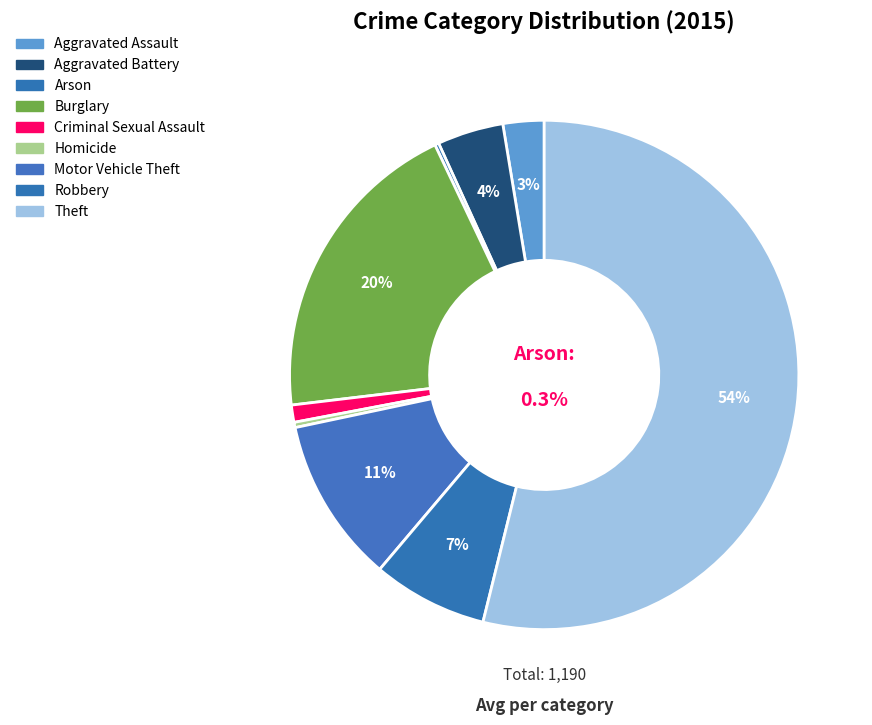

To the nearest percent, what percentage of the pie is Criminal Sexual Assault?

1%